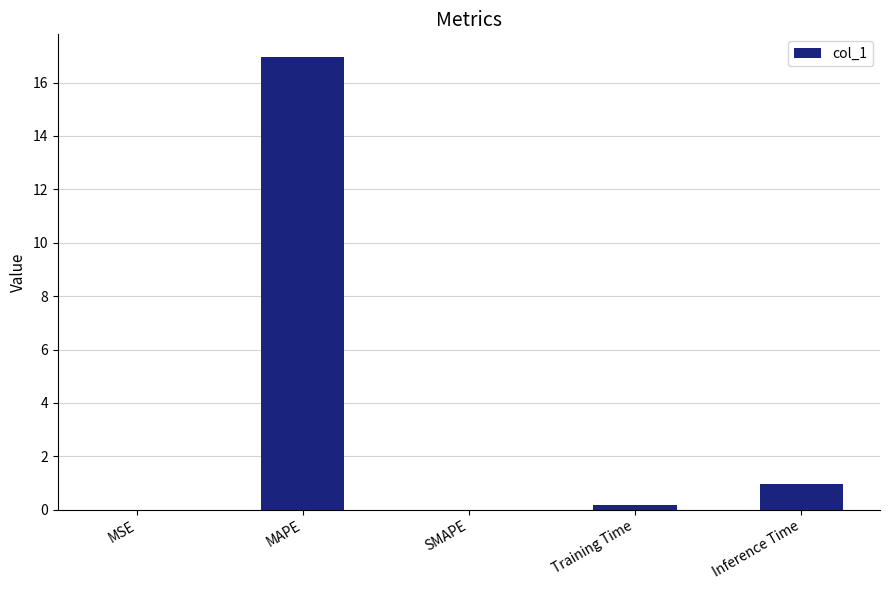

How many categories are shown in the chart?

5